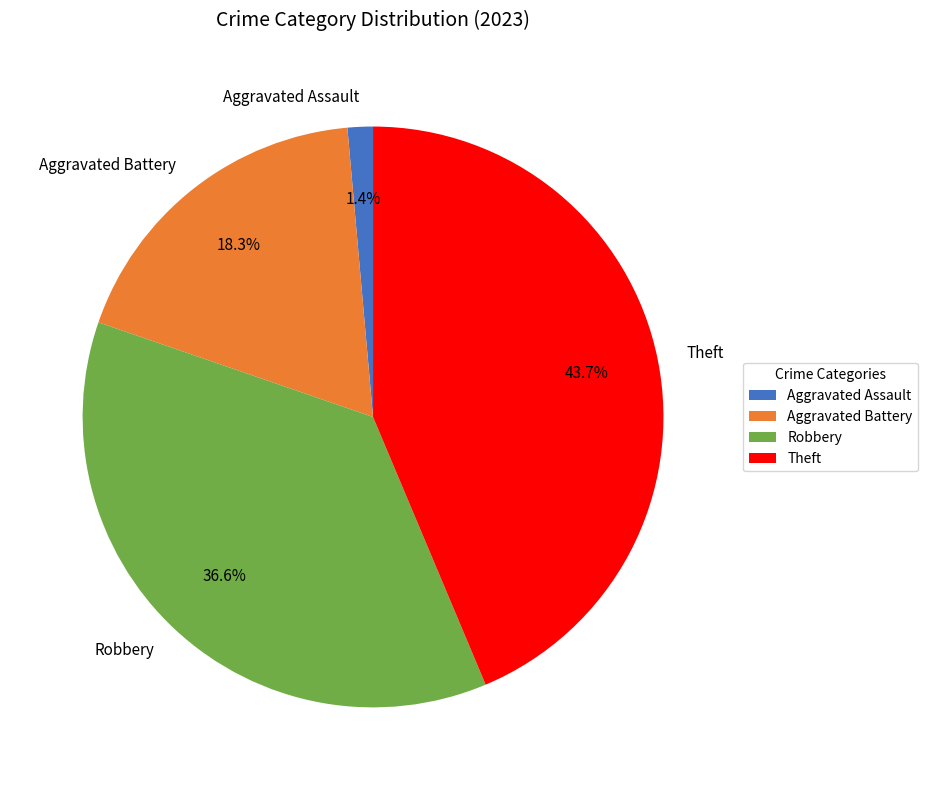

To the nearest percent, what is the difference between the largest and smallest slice percentages?

42%